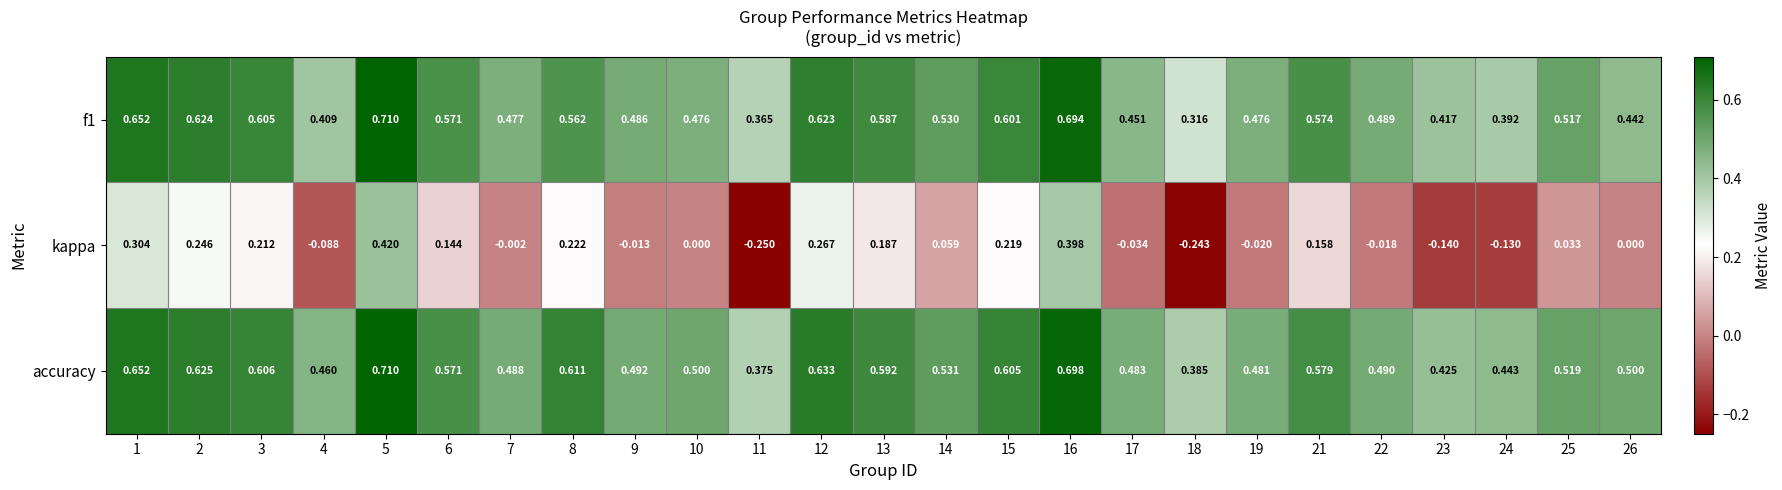

What is the difference between the highest and lowest values at 22?

0.5